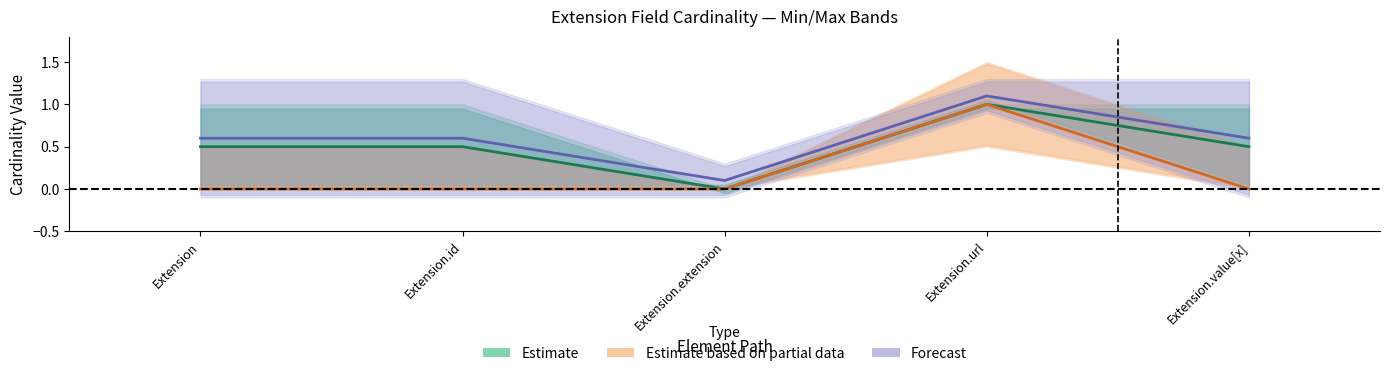

True or false: Estimate based on partial data and Estimate cross at least once.

False